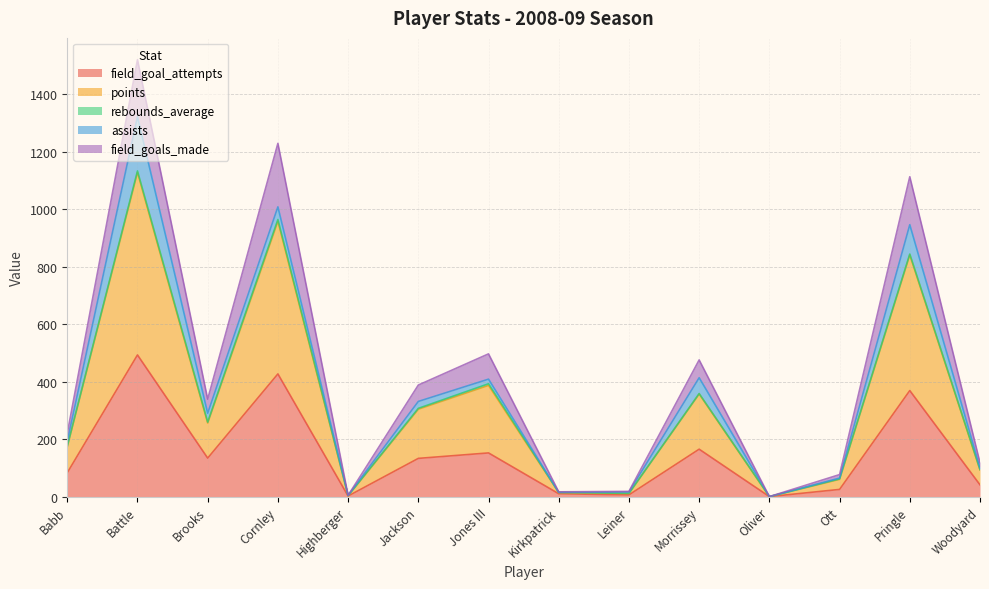

List the labels in order of points value, smallest first.

Oliver, Highberger, Leiner, Kirkpatrick, Ott, Woodyard, Babb, Brooks, Jackson, Morrissey, Jones III, Pringle, Cornley, Battle